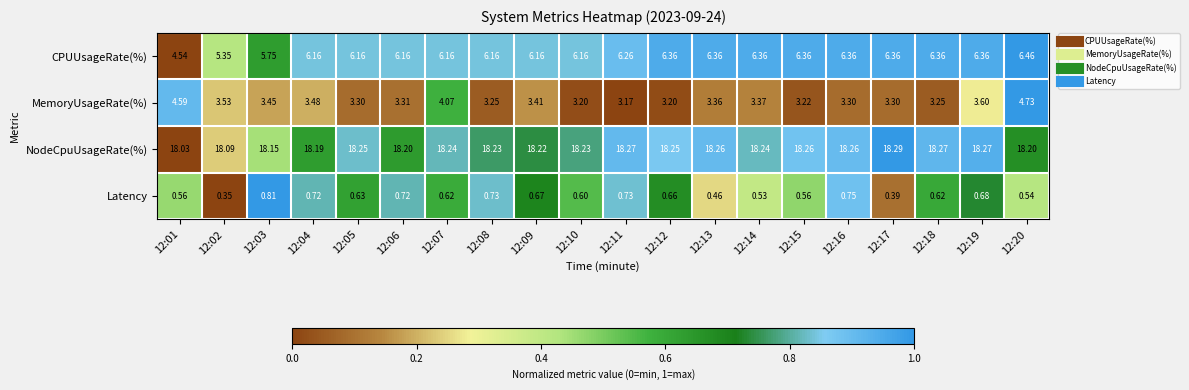

How many distinct data groups are displayed?

4